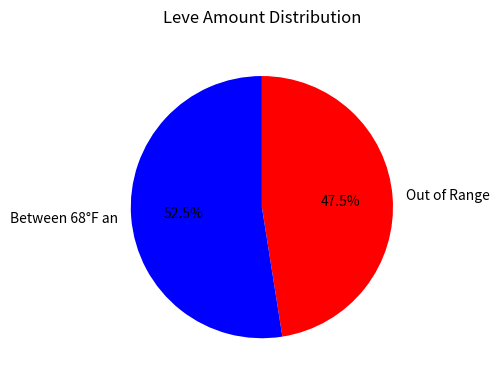

What is the smallest slice in the pie chart?

Out of Range